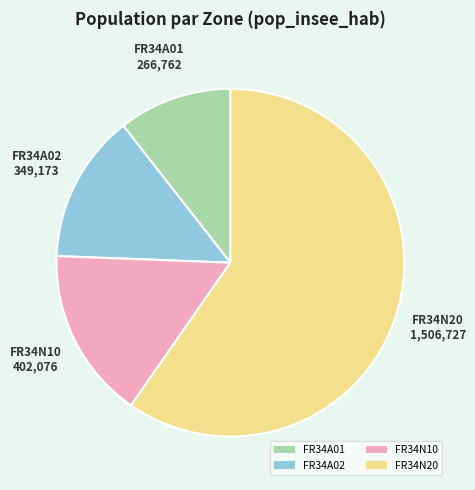

How many segments does this pie chart have?

4